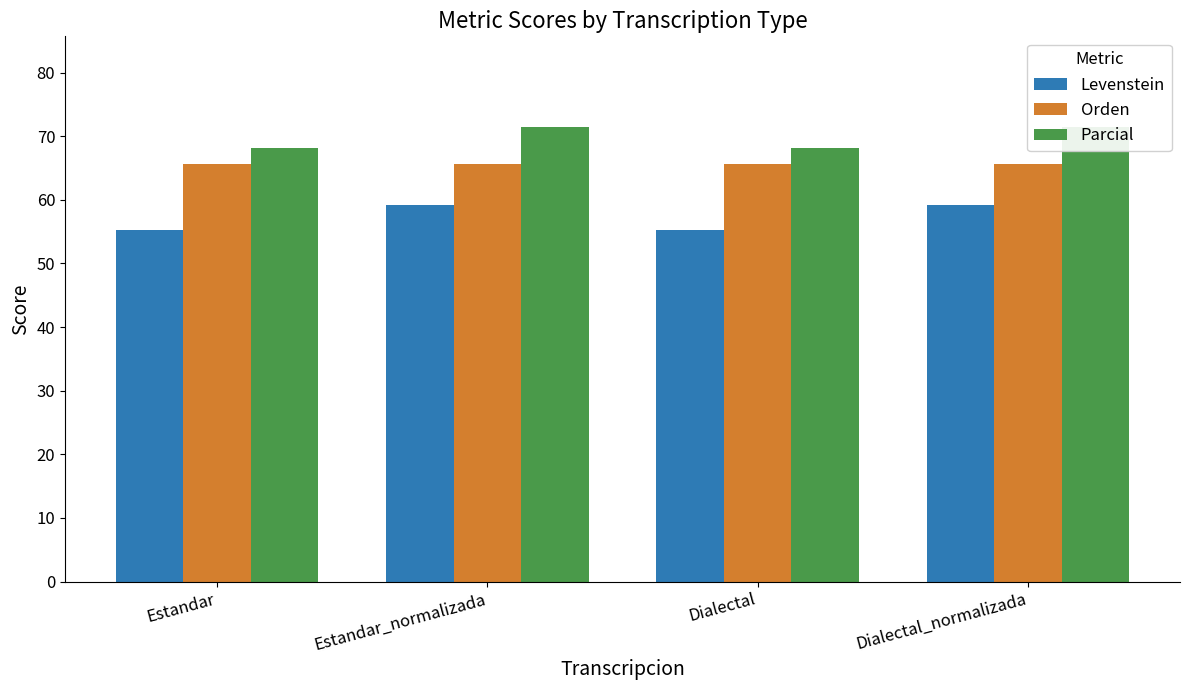

What is the total value across all series at Estandar_normalizada?

196.2